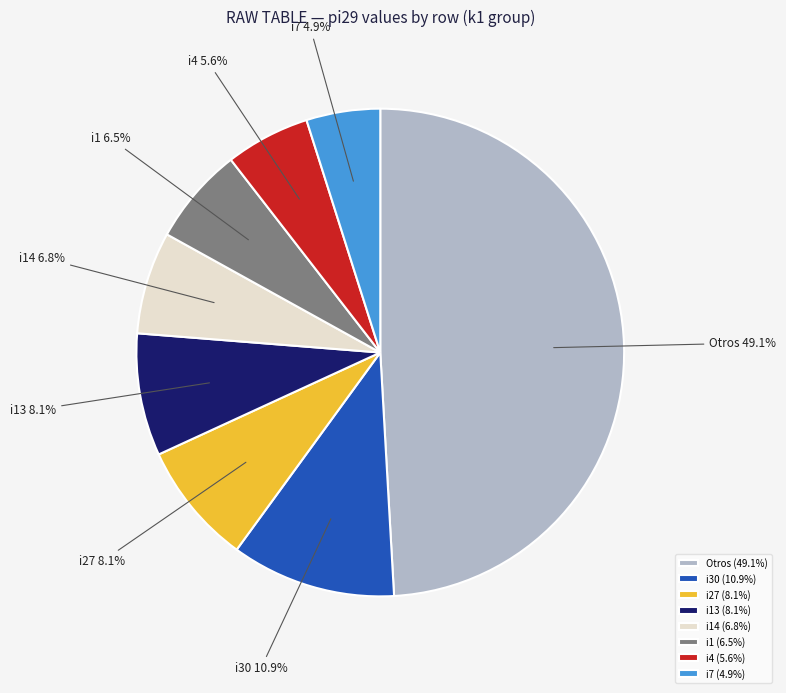

What is the ratio of the value at i14 to the value at i7?

1.4